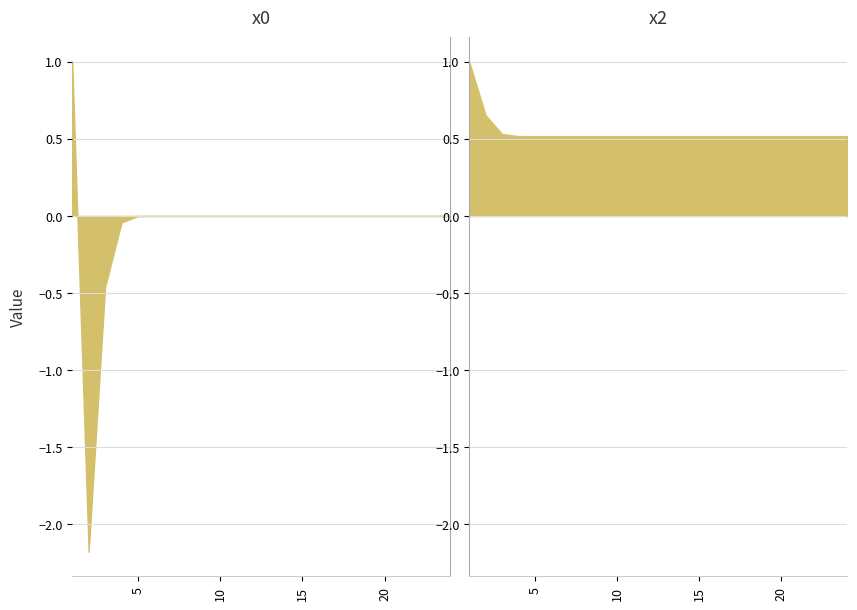

Is it true that x0 equals -0.0 at 5?

True